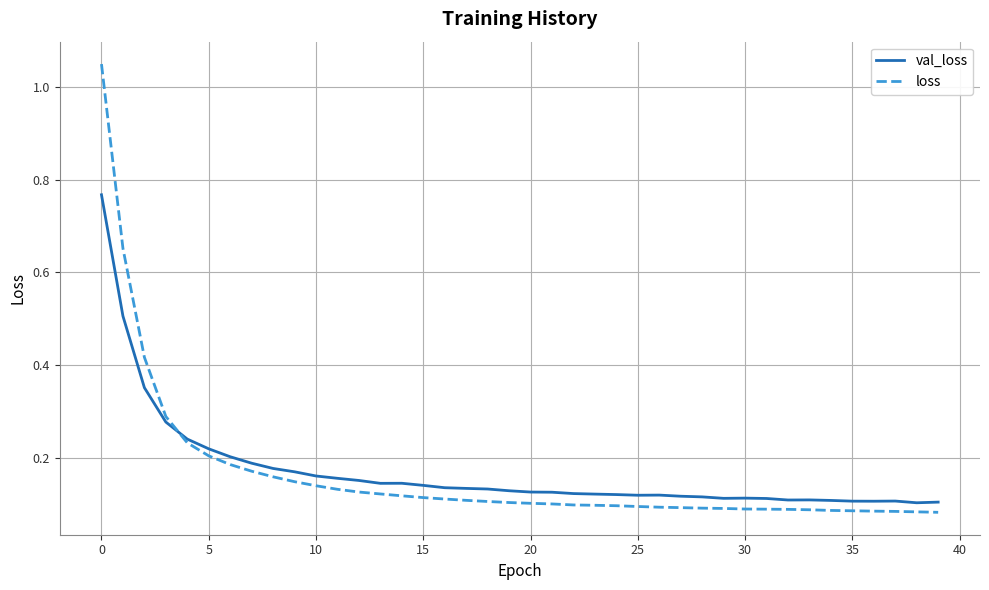

Which series has the widest spread of values?

loss